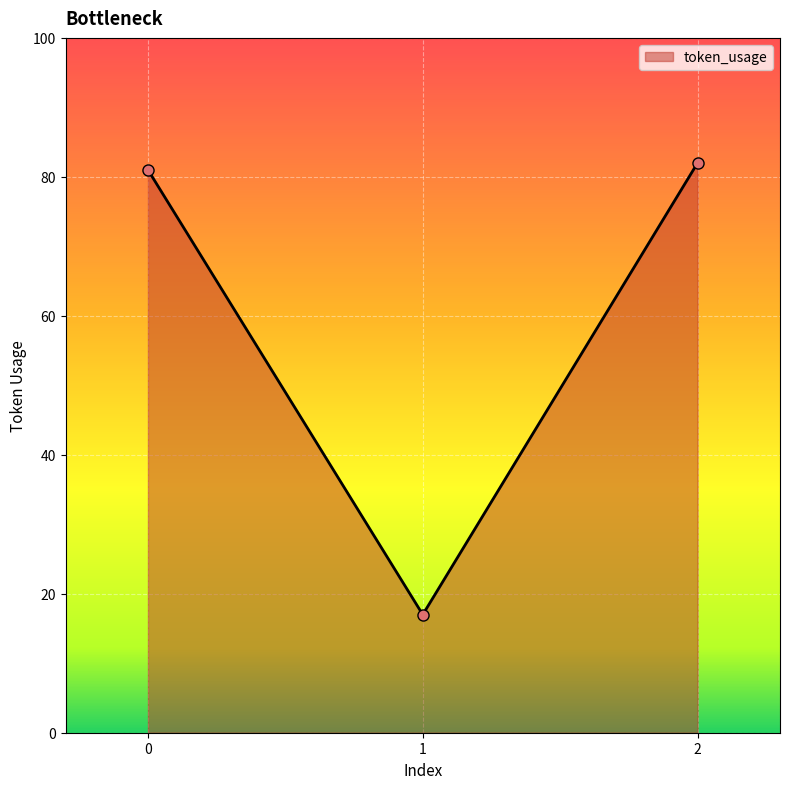

What is the minimum value shown in the chart?

17